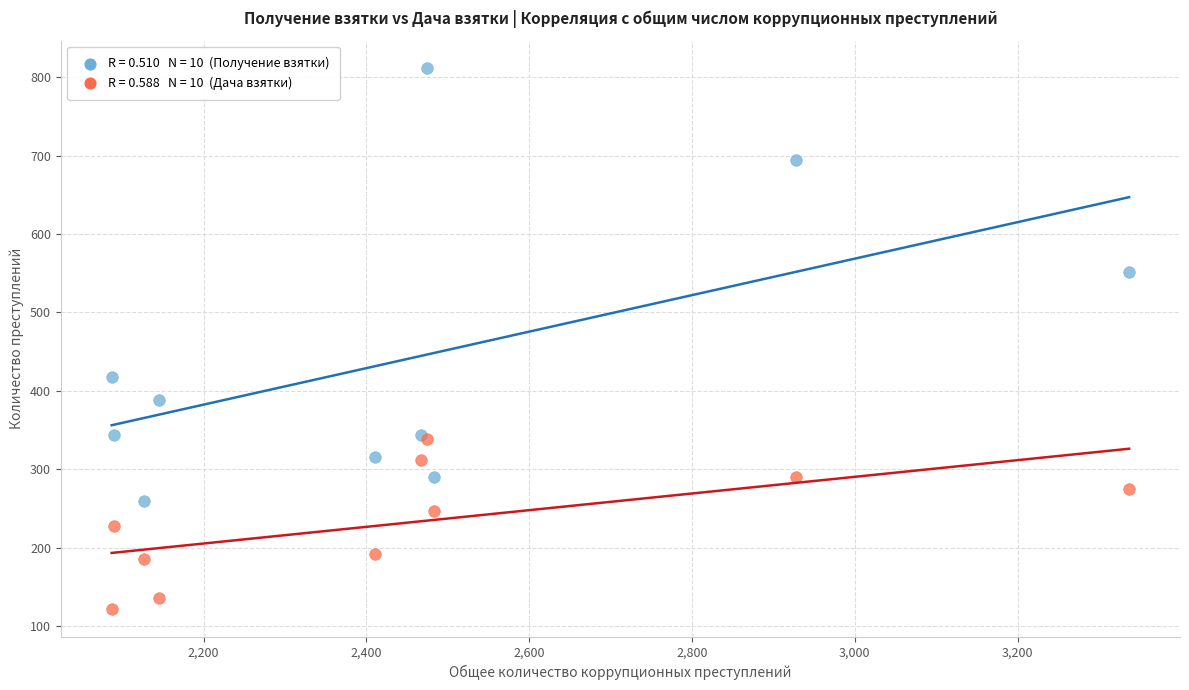

Across all series, what Y value is closest to 466?

418